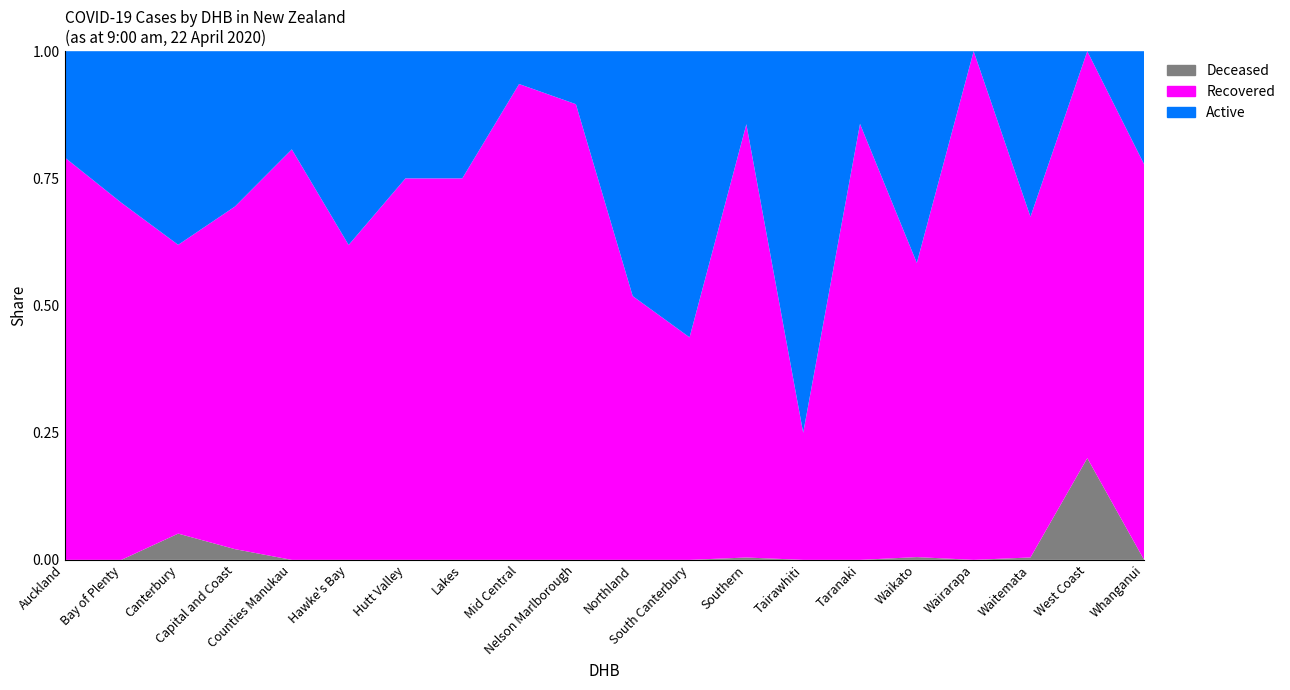

How many categories are shown in the chart?

20